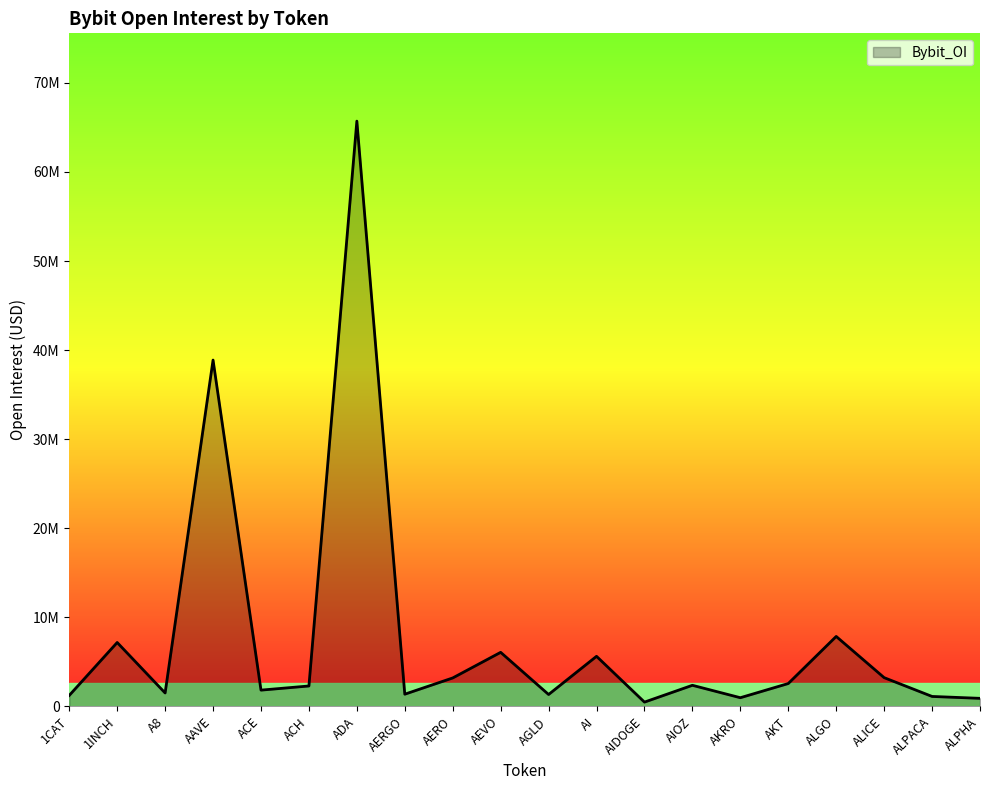

The chart shows a value of 1822354 at ACE. True or false?

True